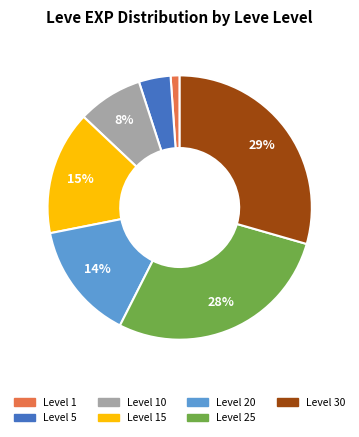

To the nearest percent, what is the average slice percentage?

14%